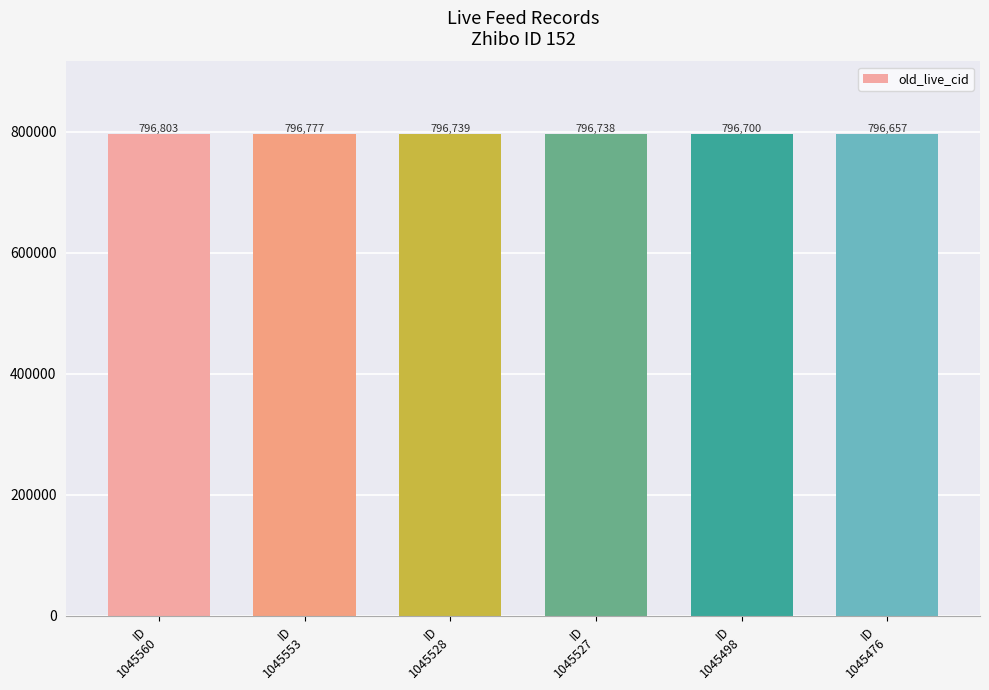

What is the change in value from ID
1045527 to ID
1045476?

-81